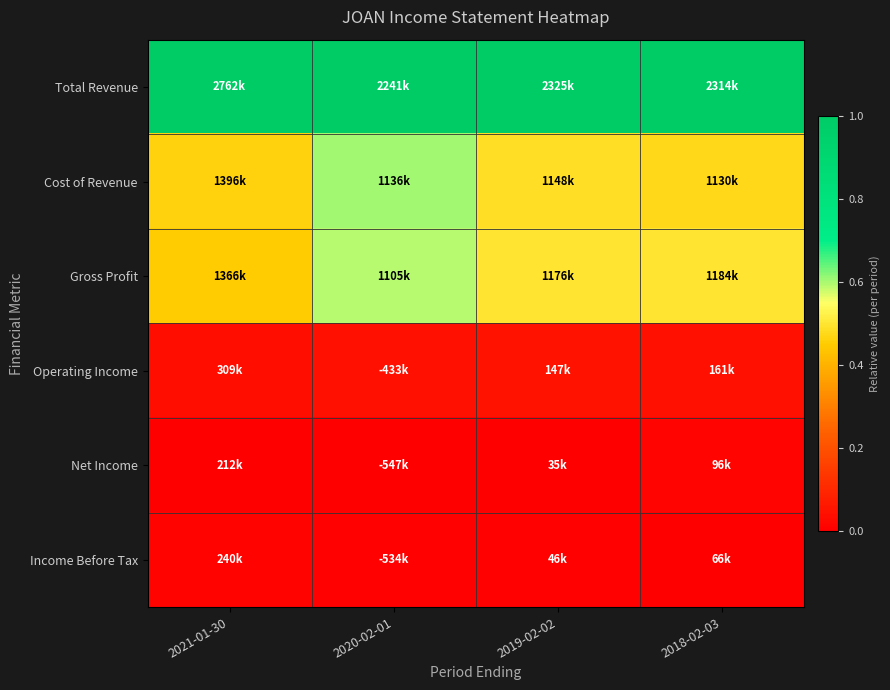

Which has a higher value, 2018-02-03 or 2019-02-02?

2018-02-03